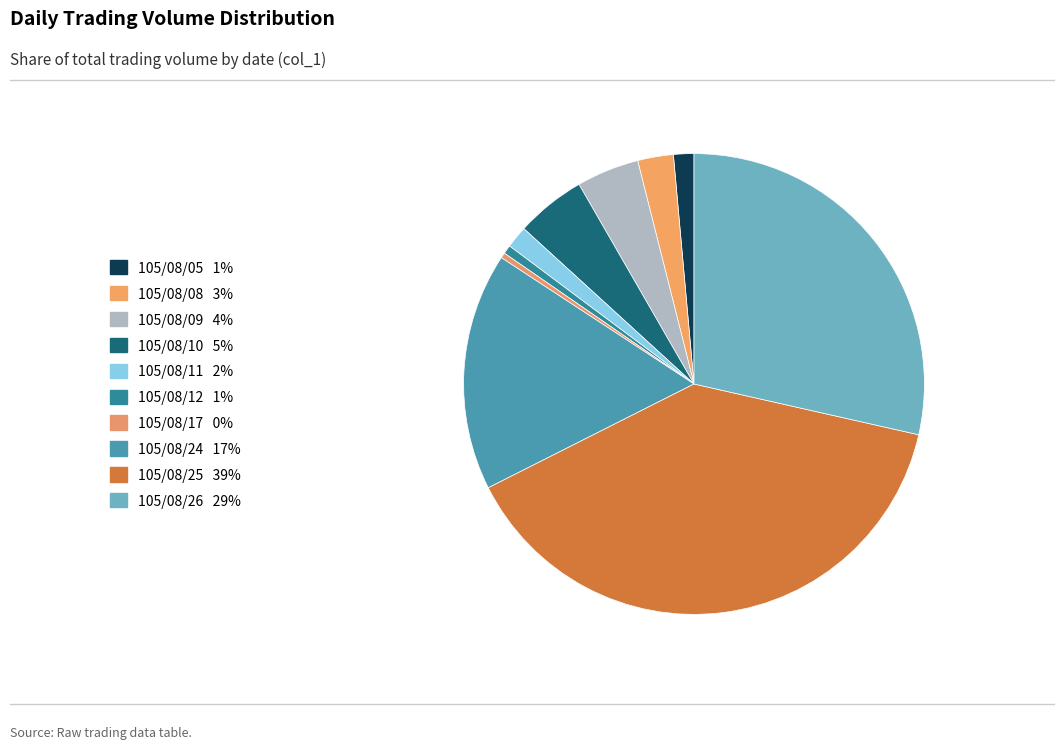

To the nearest percent, what is the combined percentage of 105/08/09 and 105/08/25?

43%